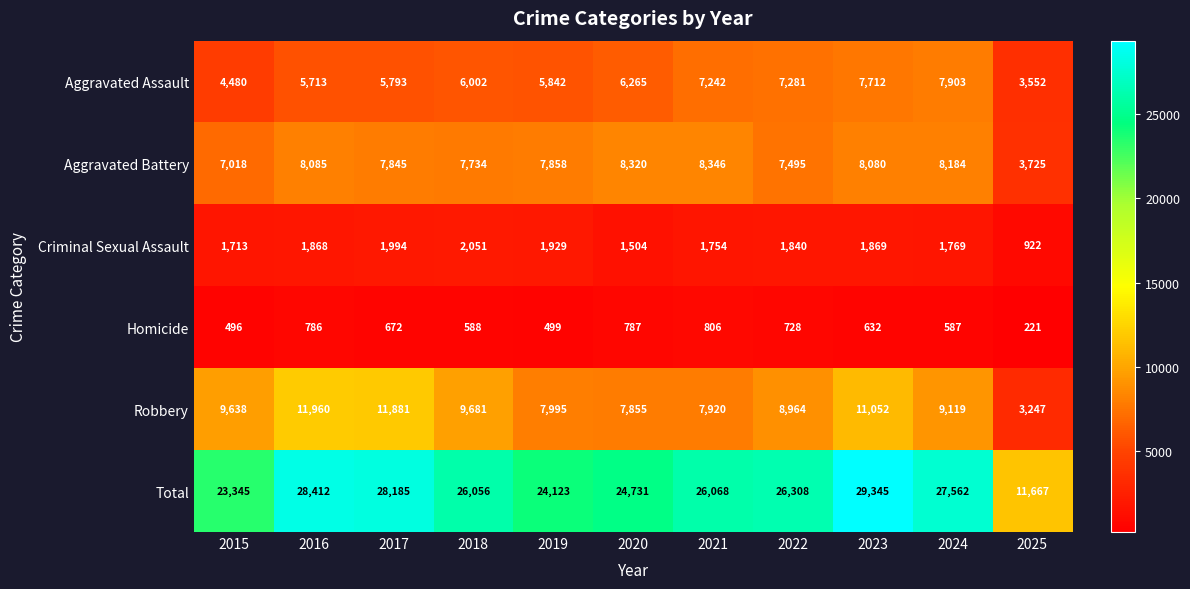

Which category has the highest value across all series?

2023